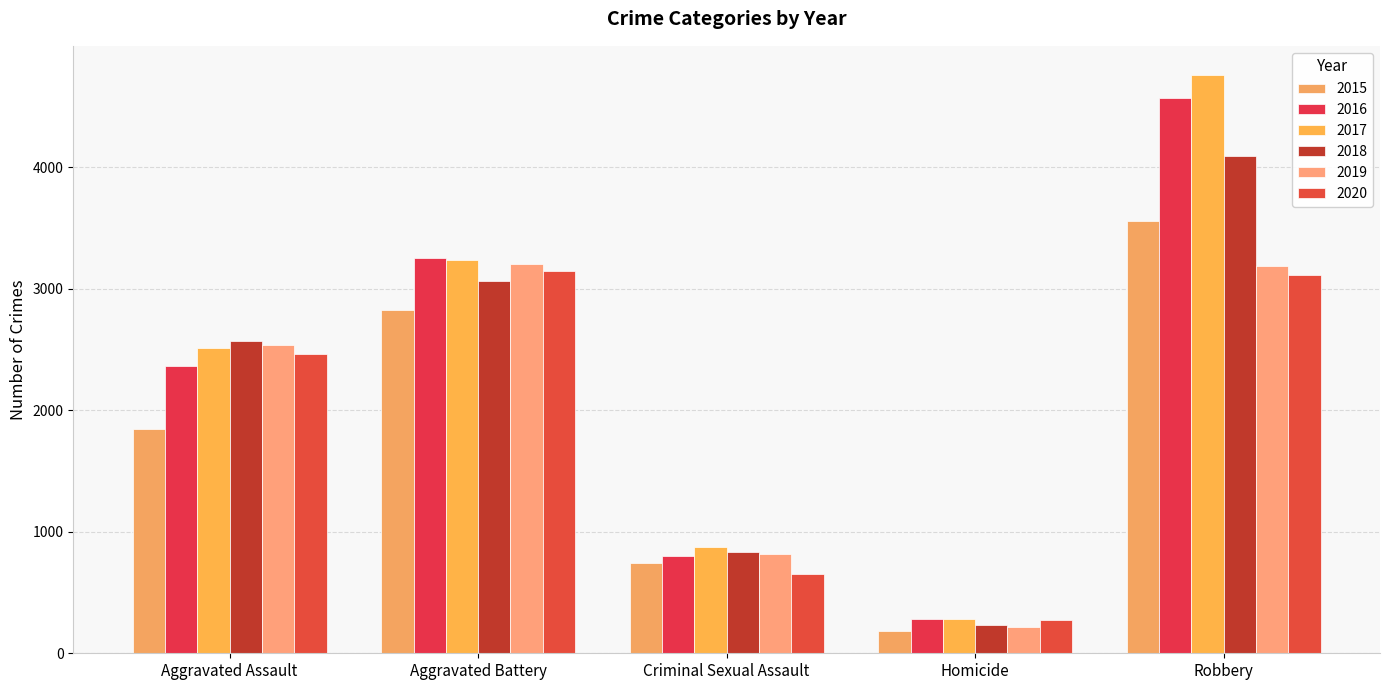

What is the lowest value of the 2017 series?

281